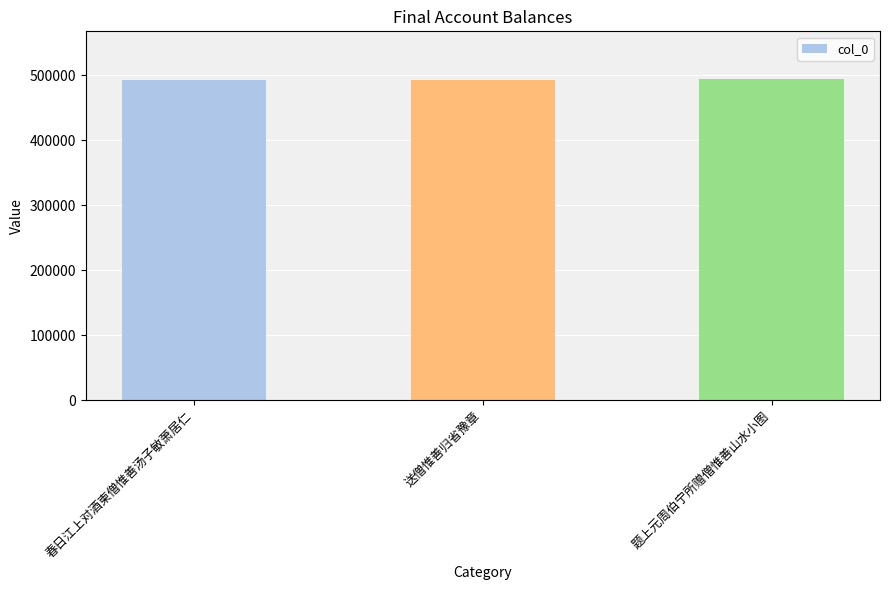

What is the maximum value shown in the chart?

493339